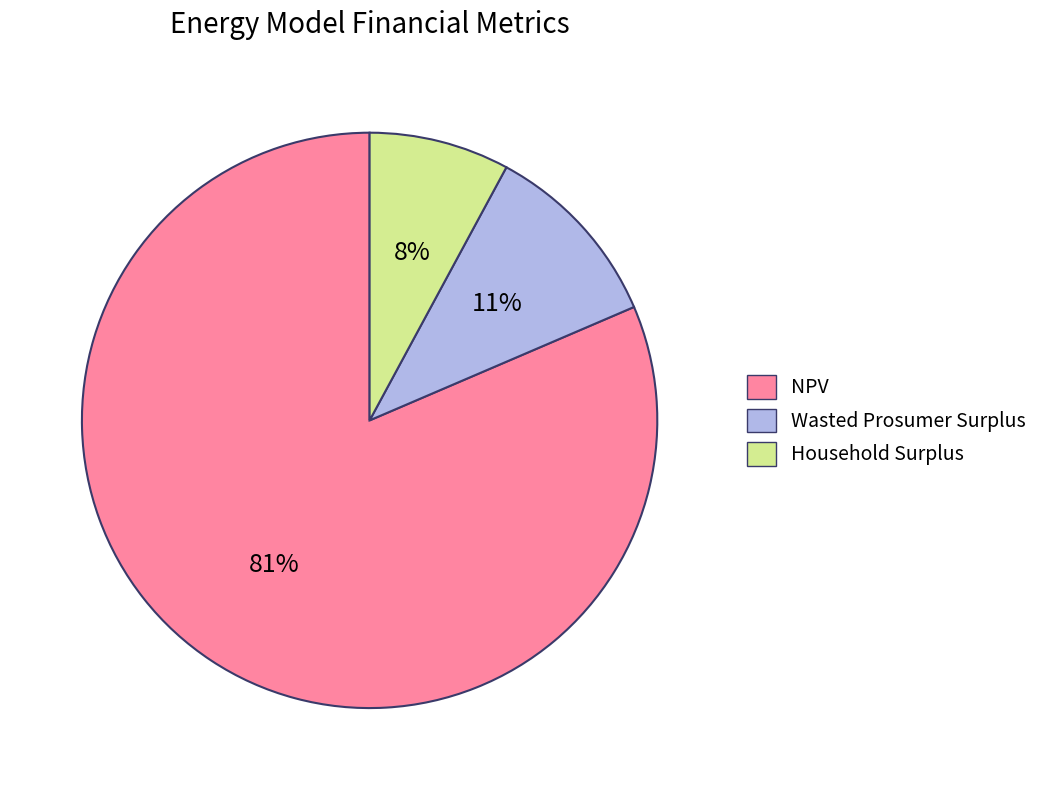

To the nearest percent, what percentage of the pie is Wasted Prosumer Surplus?

11%